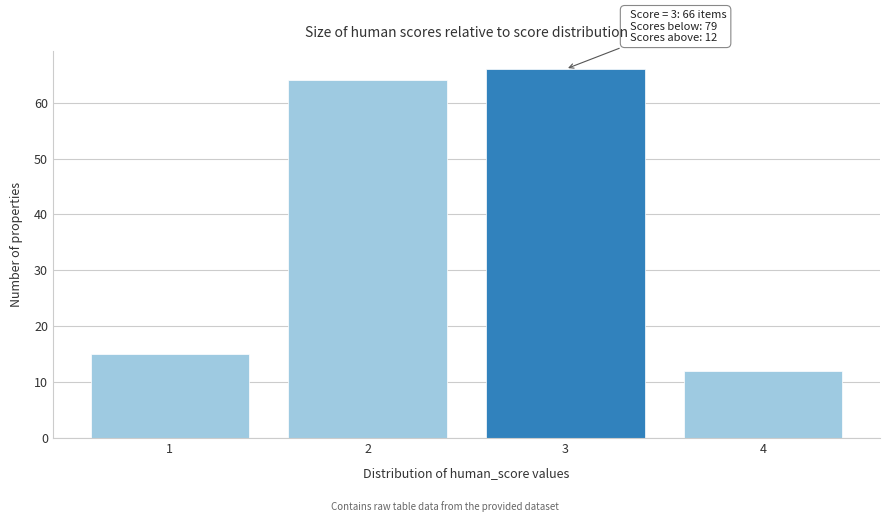

Reading left to right, transcribe all the data shown in this chart.

1=15	2=64	3=66	4=12